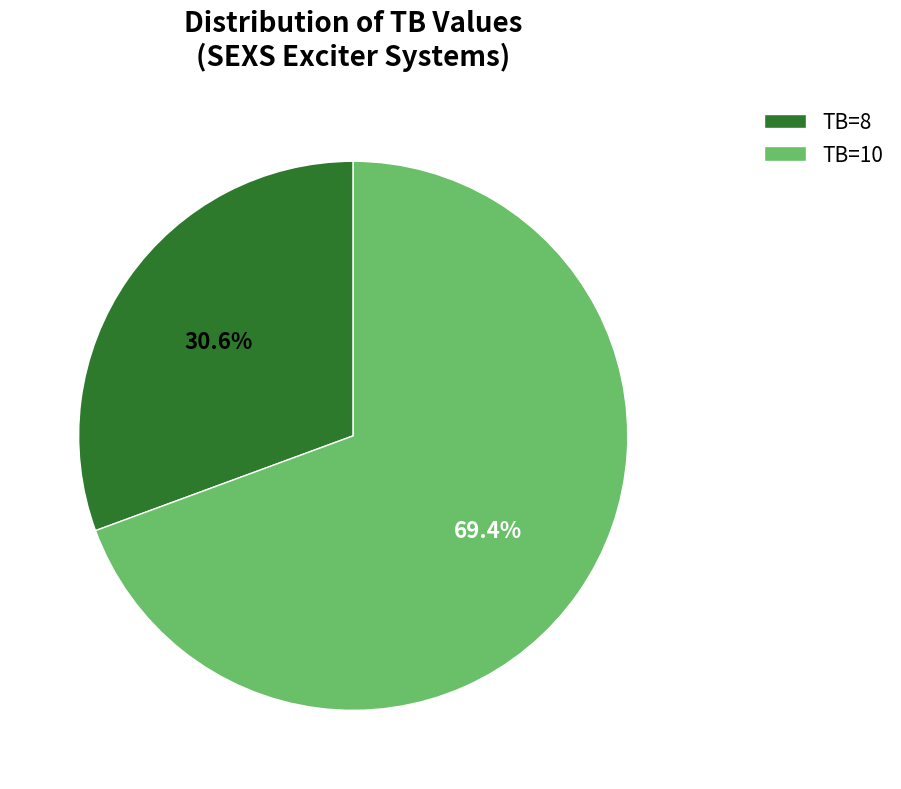

To the nearest percent, what is the average slice percentage?

50%